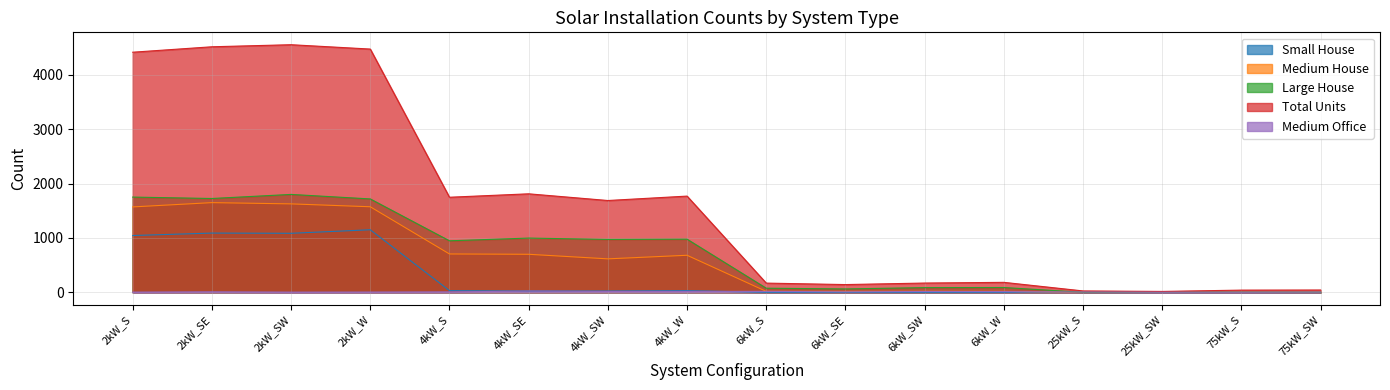

Between 6kW_S and 6kW_W, which is larger?

6kW_S